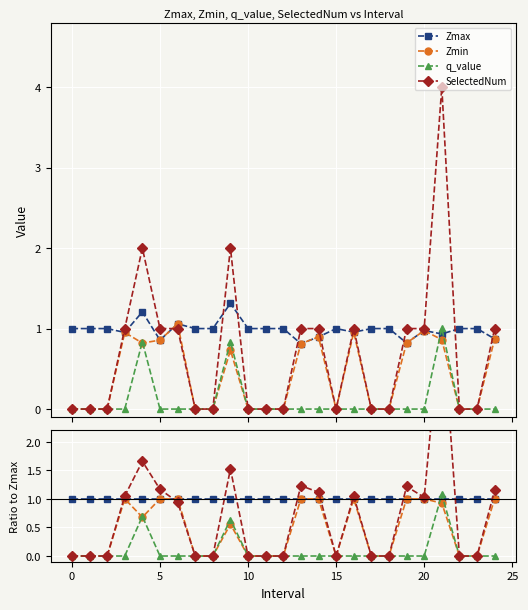

What is the difference between the highest and lowest values at 14?

1.1